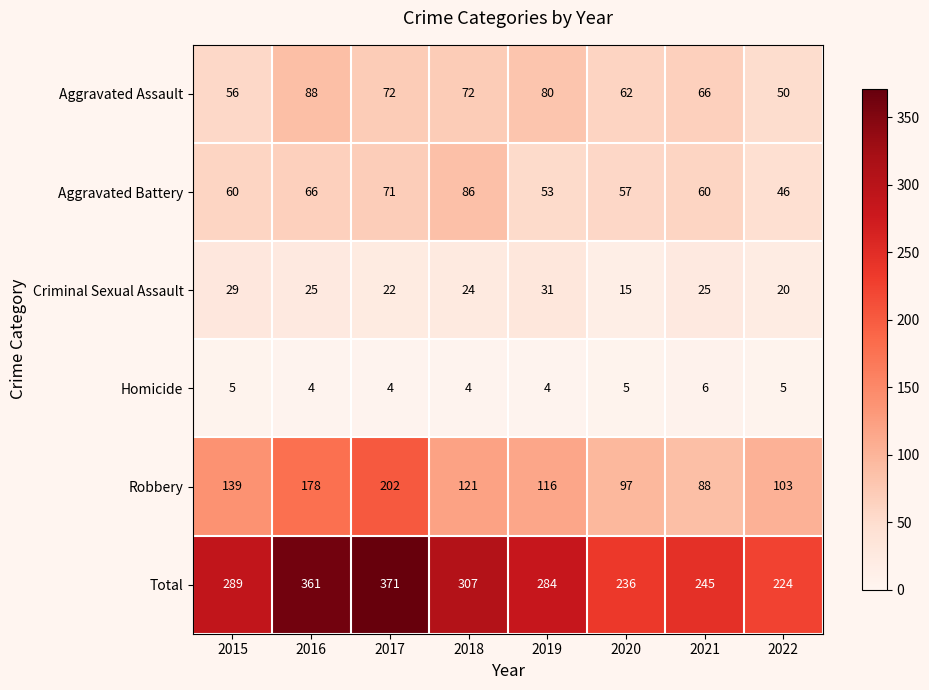

What is the difference between the highest and lowest values at 2020?

231